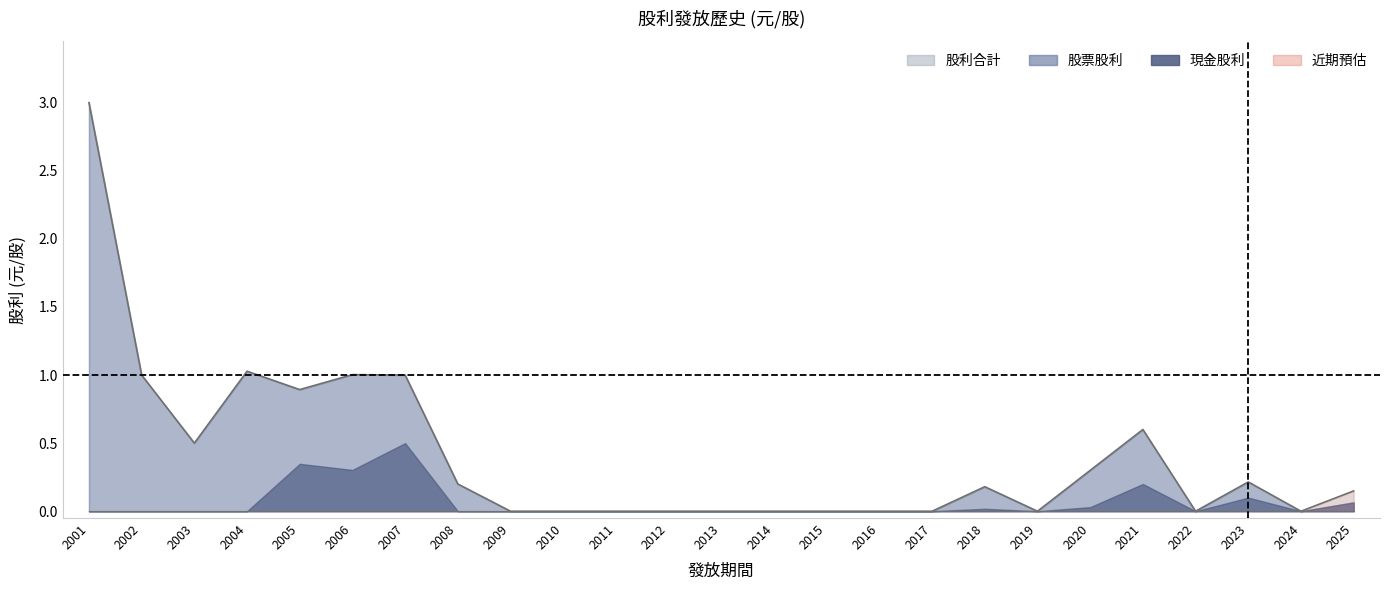

How many values in the 股利合計 series exceed 0?

13